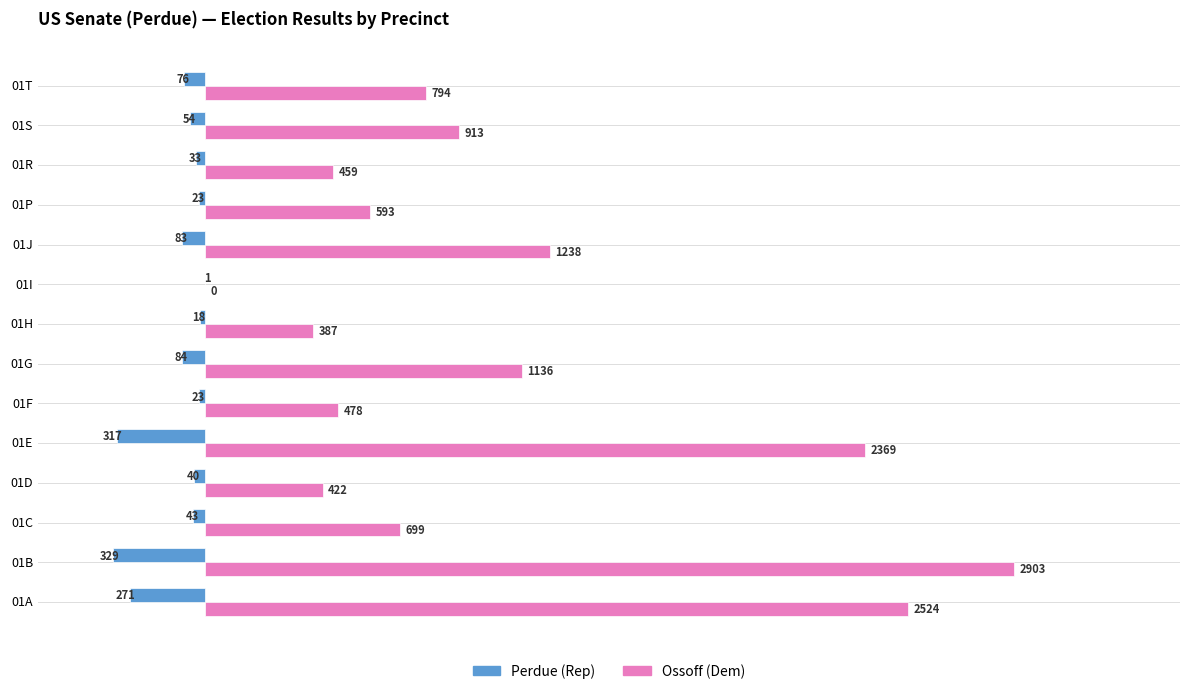

True or false: Ossoff (Dem) has a value of 478 at 01F.

True